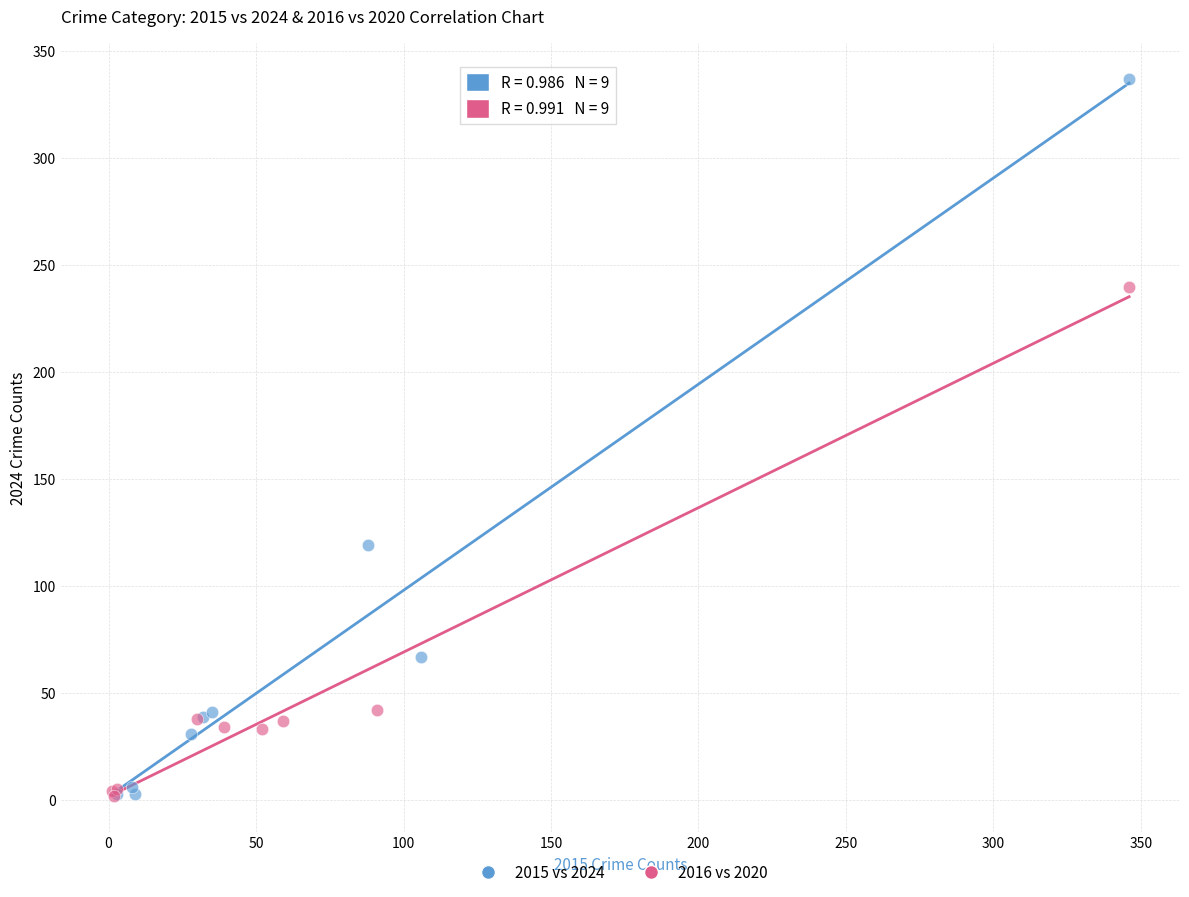

What are all the series names shown in the legend?

2015 vs 2024, 2016 vs 2020